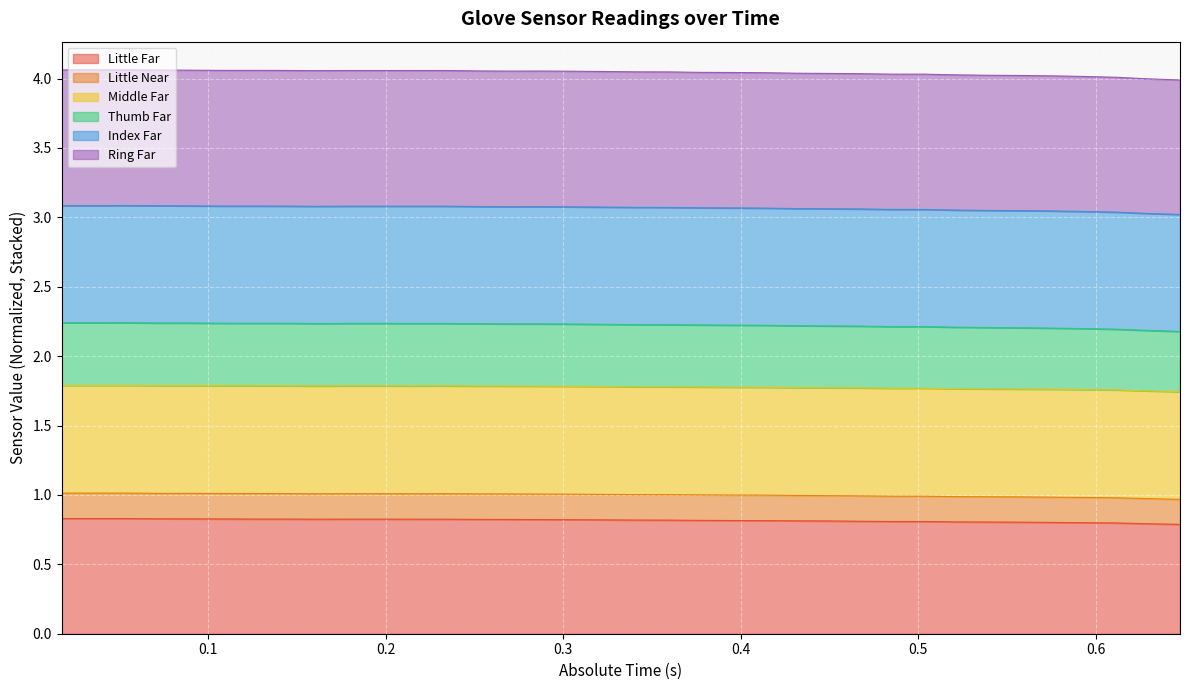

Which series has the widest spread of values?

Ring Far